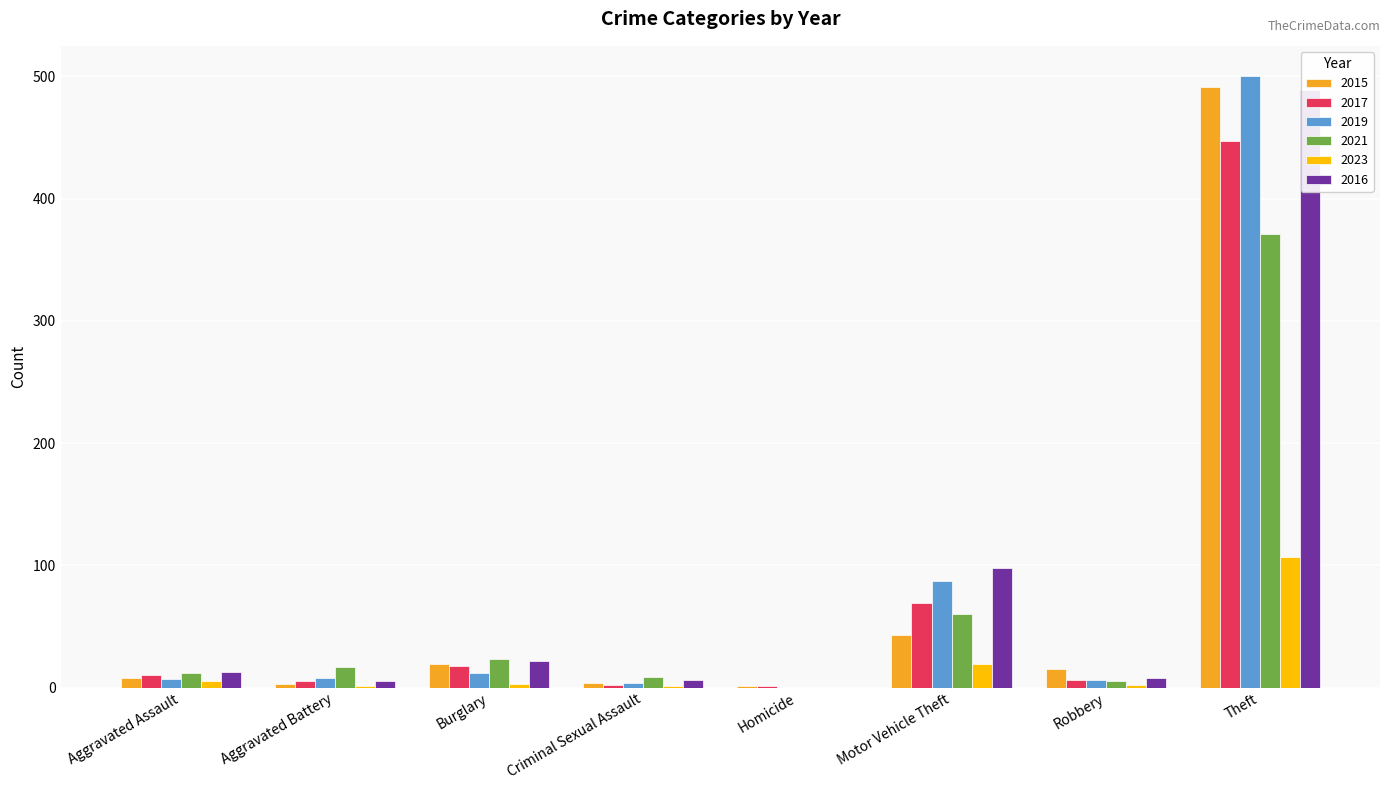

Which category has the lowest value across all series?

Homicide